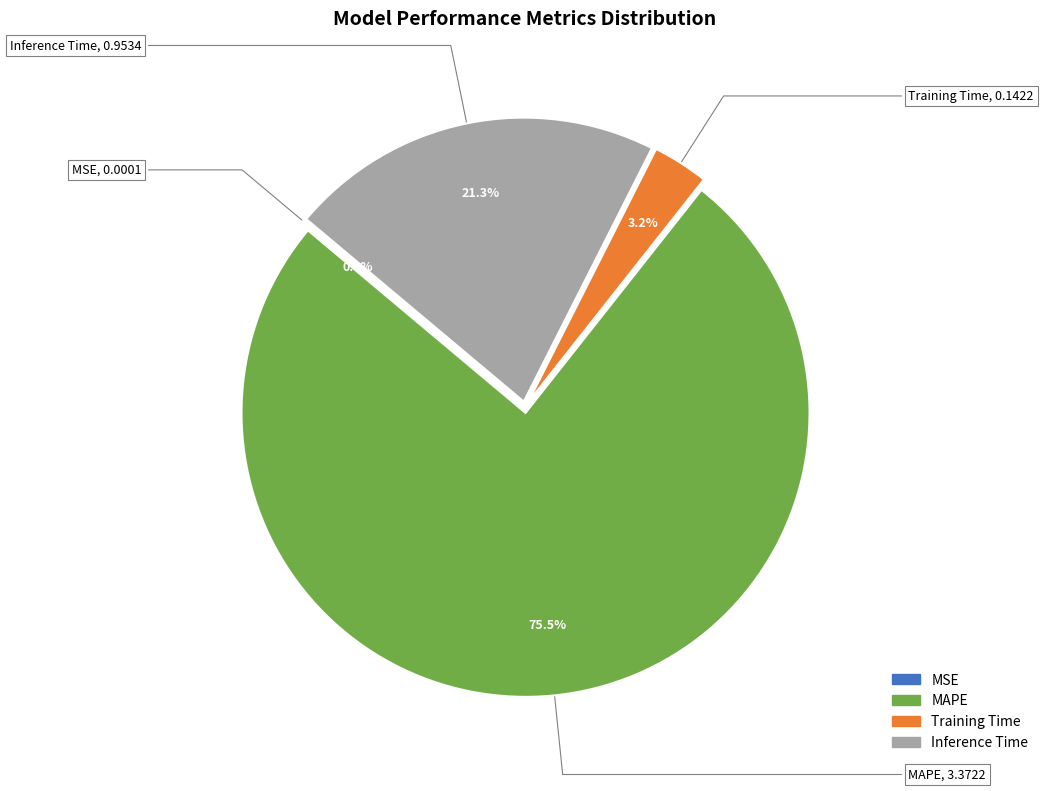

Which has a higher value, MAPE or Training Time?

MAPE